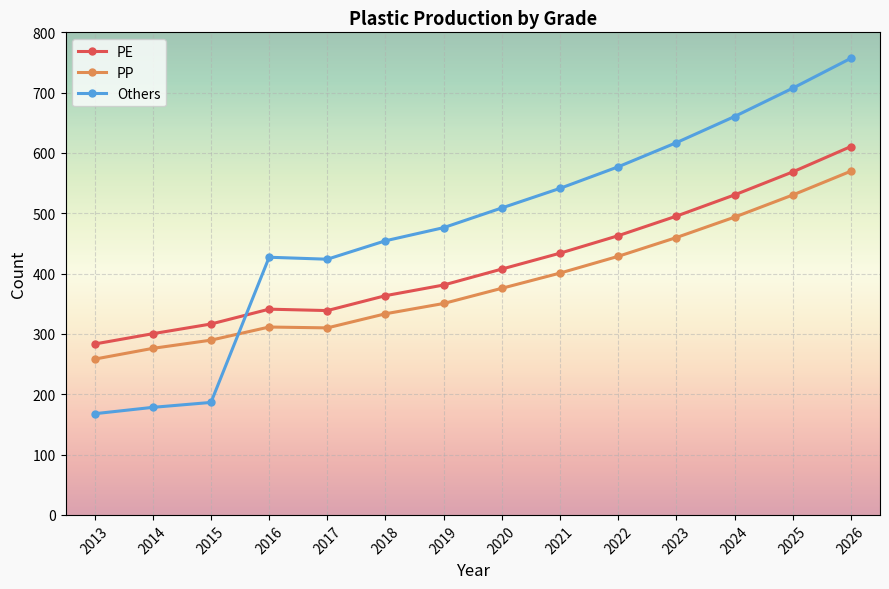

At which label does Others first exceed 508?

2020